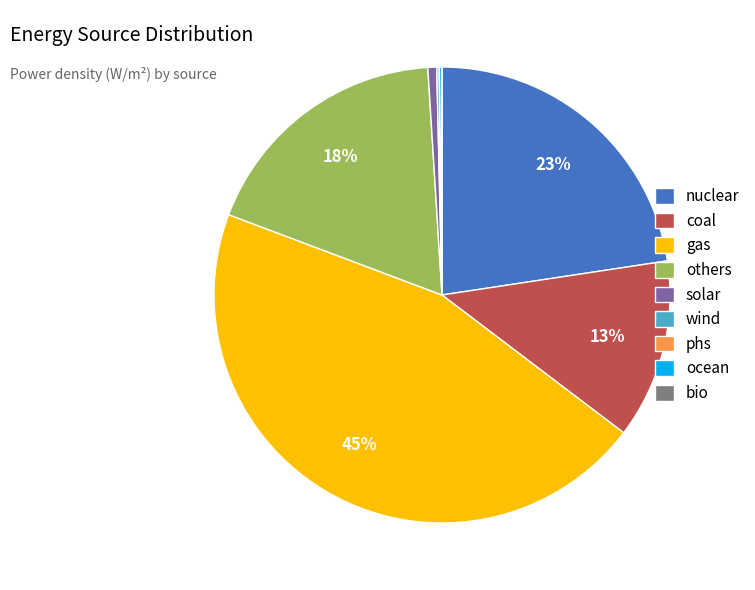

True or false: others accounts for 28% of the total.

False